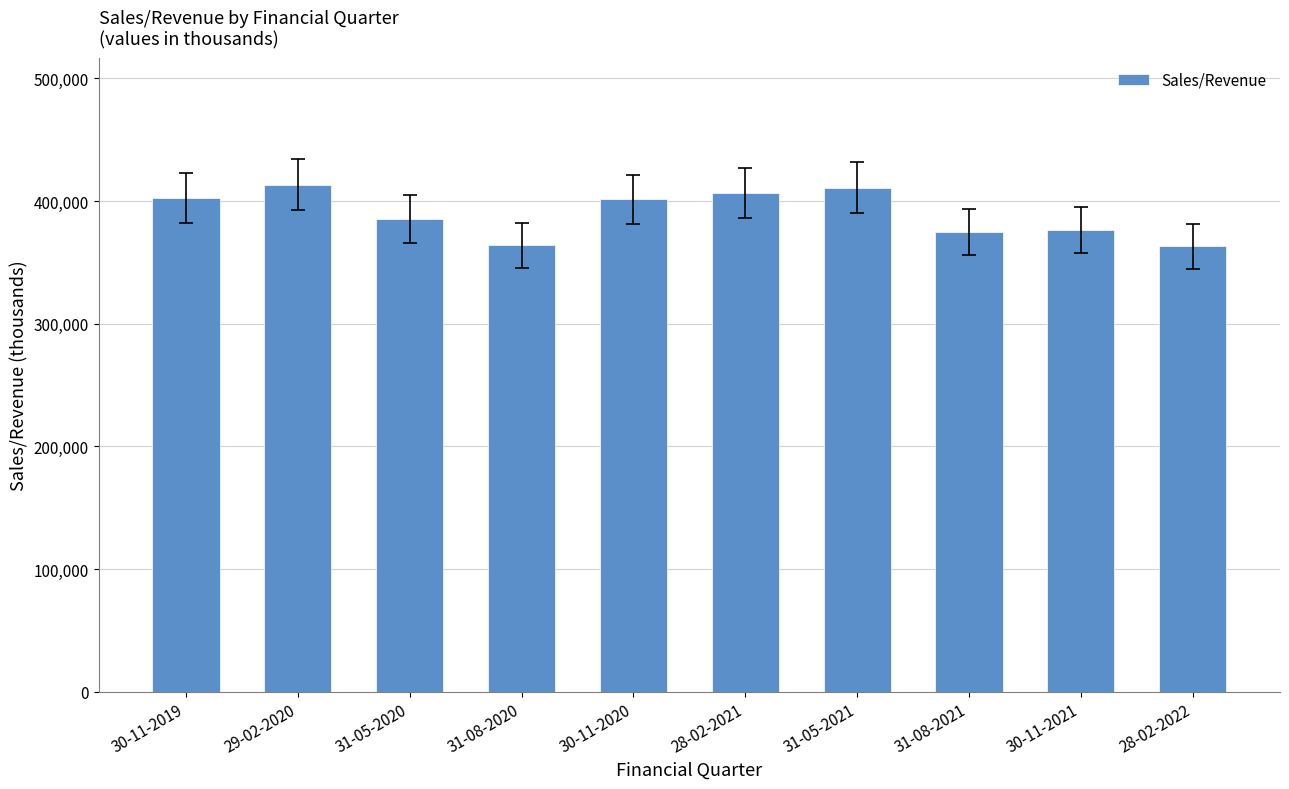

What is the difference between the second highest and minimum values?

47998